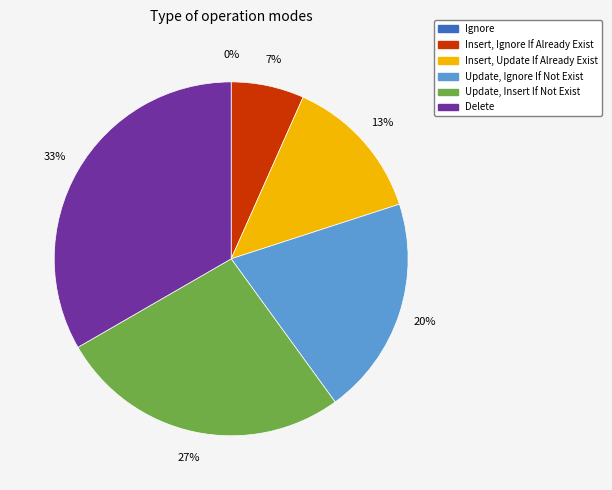

What is the change in value from Update, Ignore If Not Exist to Update, Insert If Not Exist?

+1